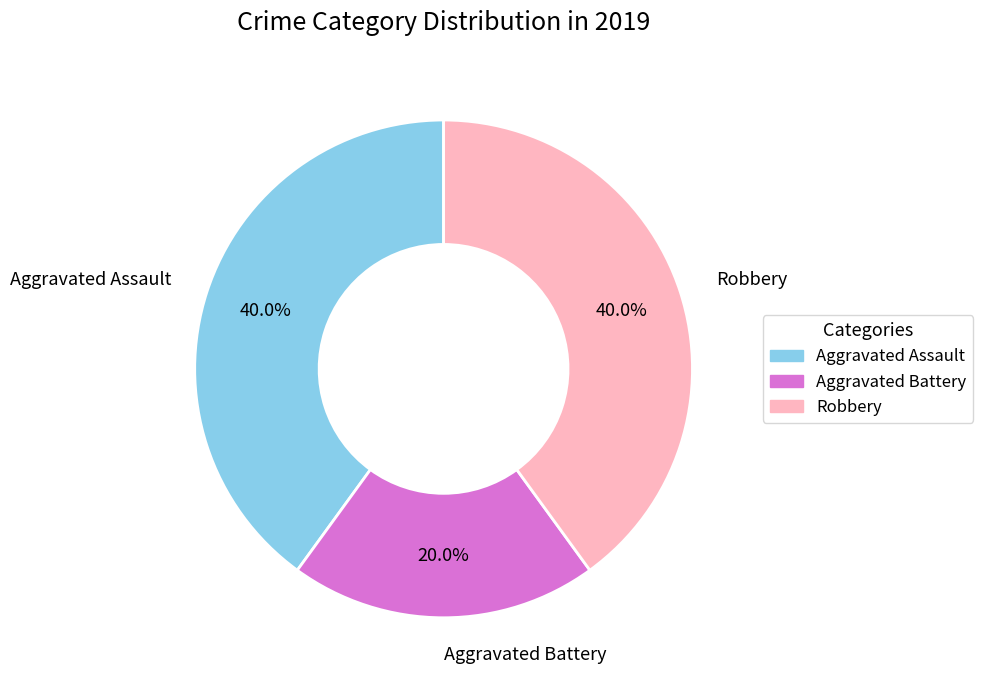

Does Aggravated Assault account for over 50% of the chart?

No